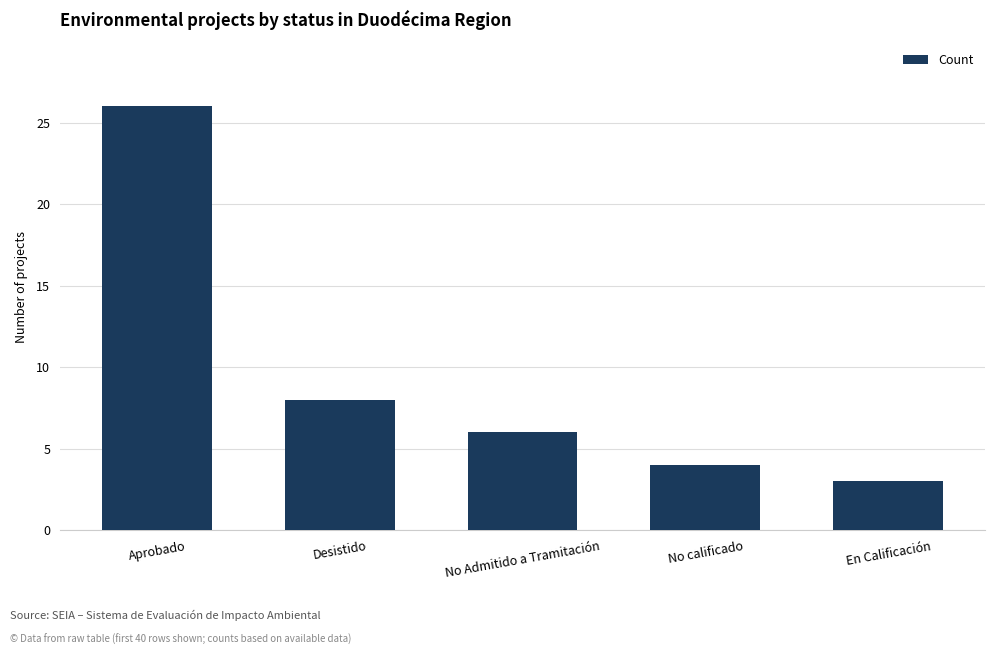

Reading left to right, what are all the values shown in this chart?

26	8	6	4	3